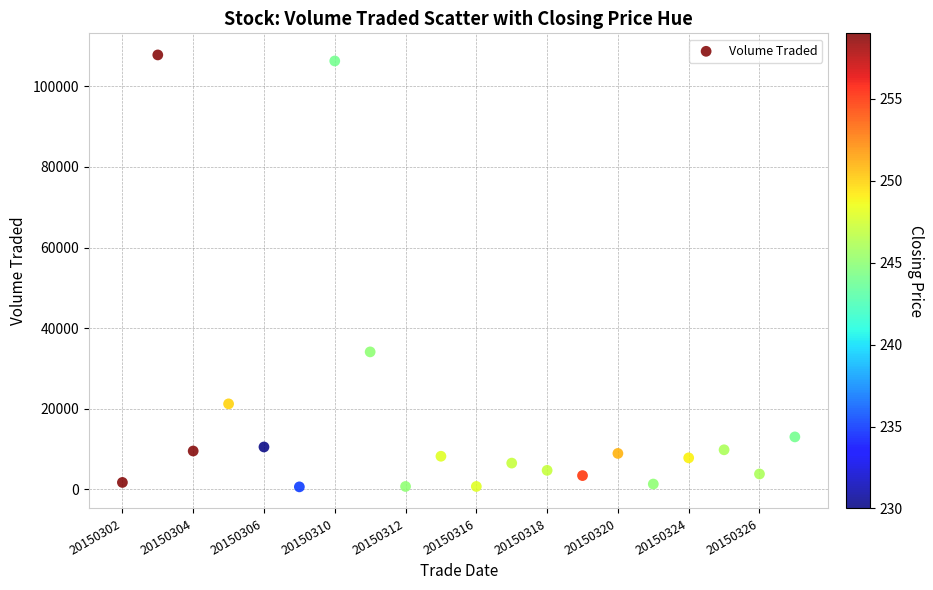

What Y value in the scatter plot is closest to 54200?

34100